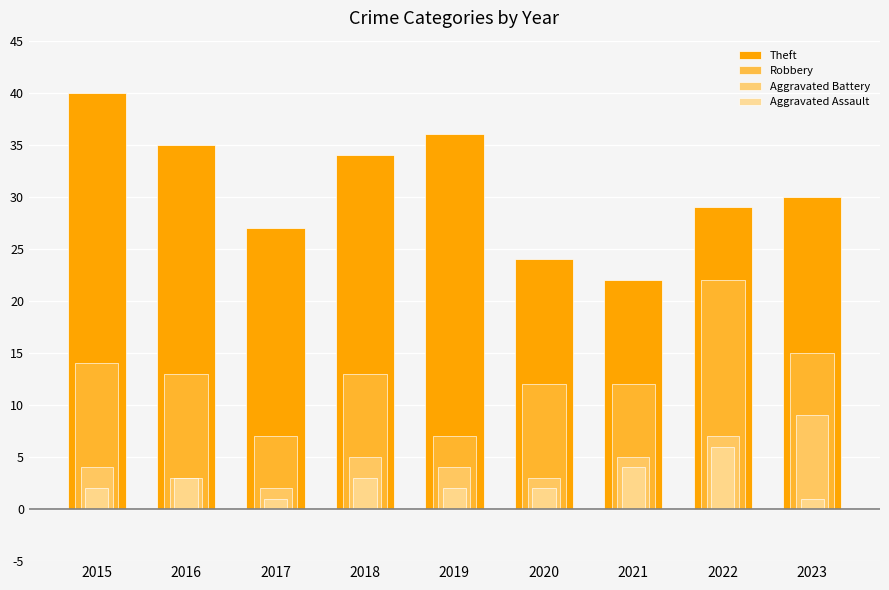

At how many categories does at least one series exceed 26?

7